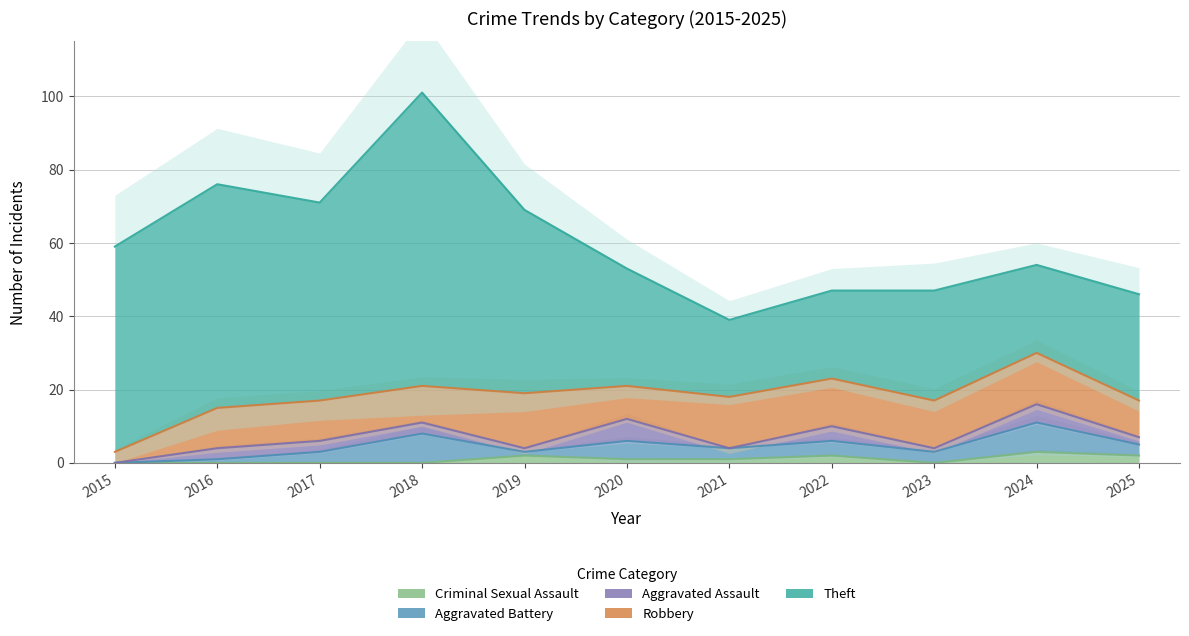

True or false: Aggravated Battery and Aggravated Assault cross at least once.

True